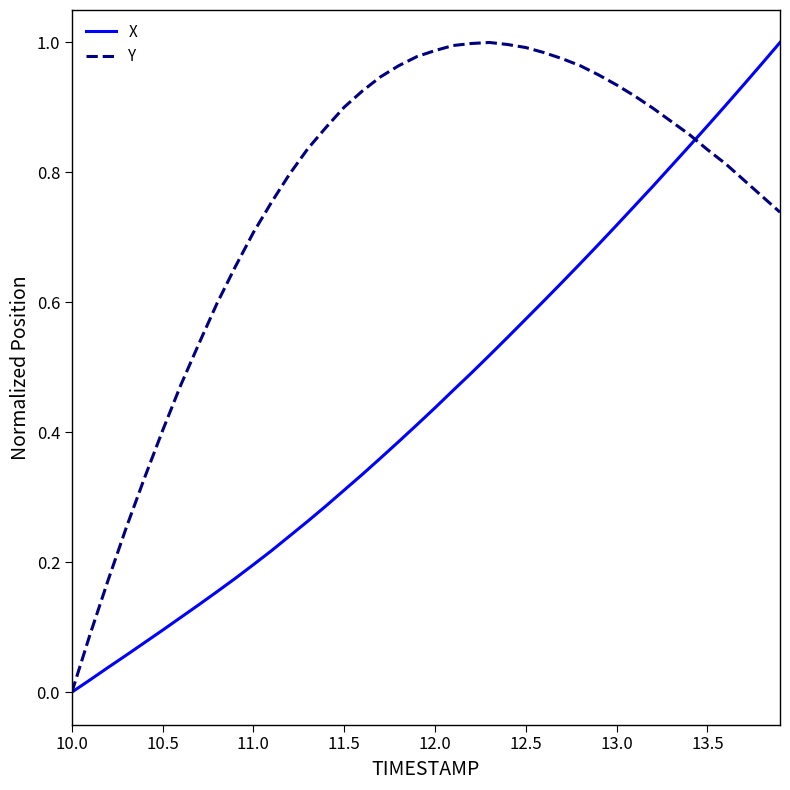

List the series in order of their overall mean, highest first.

Y, X